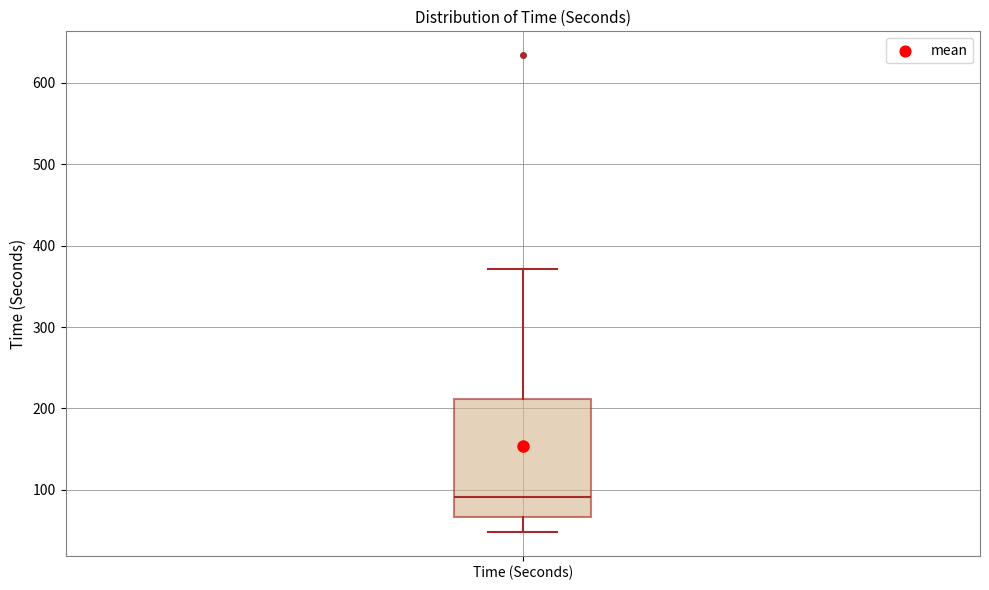

Where does the median line of the box for Time (Seconds) sit on the y-axis? The values are not printed on the chart, so give them approximately, as read against the axis.

90